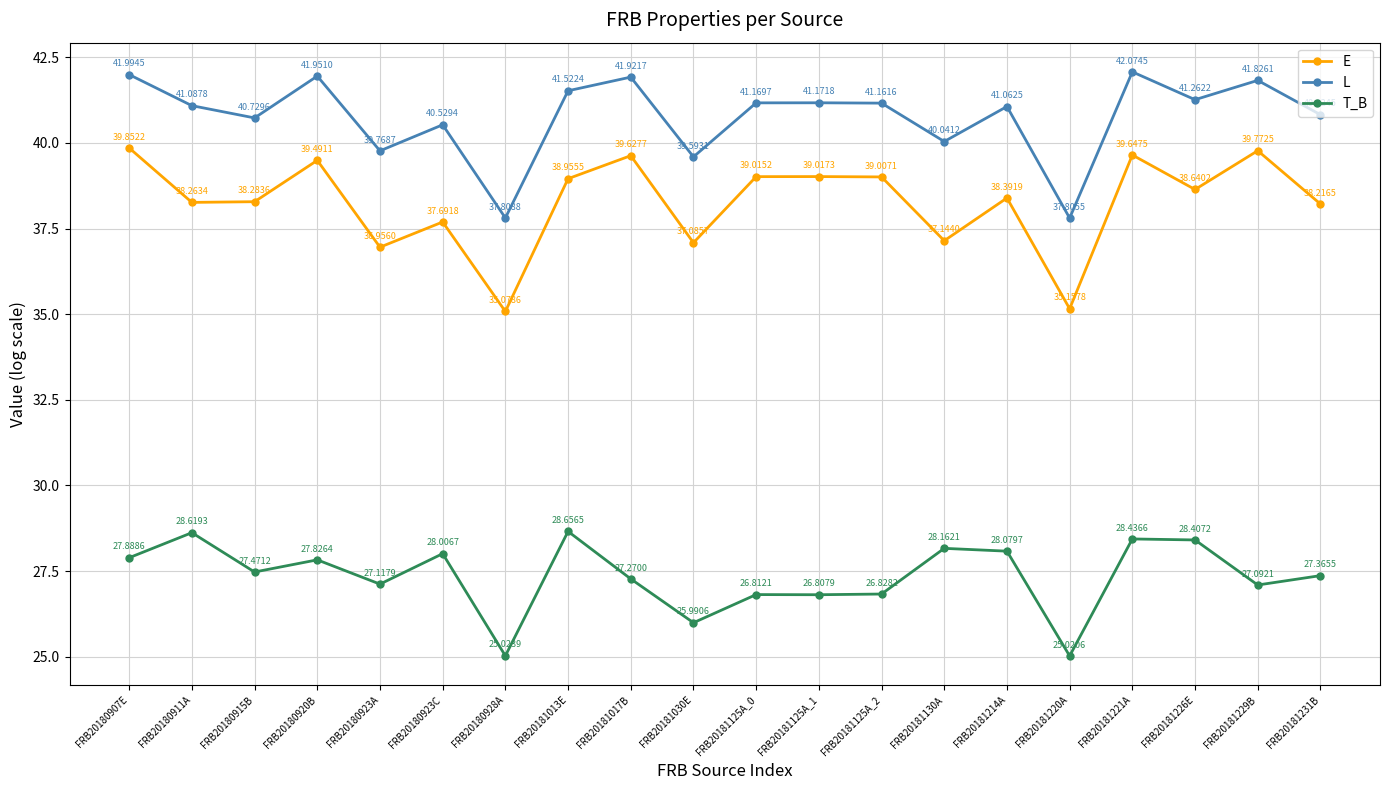

Reading left to right, list all the values displayed in this chart.

E: 39.9	38.3	38.3	39.5	37.0	37.7	35.1	39.0	39.6	37.1	39.0	39.0	39.0	37.1	38.4	35.2	39.6	38.6	39.8	38.2
L: 42.0	41.1	40.7	42.0	39.8	40.5	37.8	41.5	41.9	39.6	41.2	41.2	41.2	40.0	41.1	37.8	42.1	41.3	41.8	40.8
T_B: 27.9	28.6	27.5	27.8	27.1	28.0	25.0	28.7	27.3	26.0	26.8	26.8	26.8	28.2	28.1	25.0	28.4	28.4	27.1	27.4